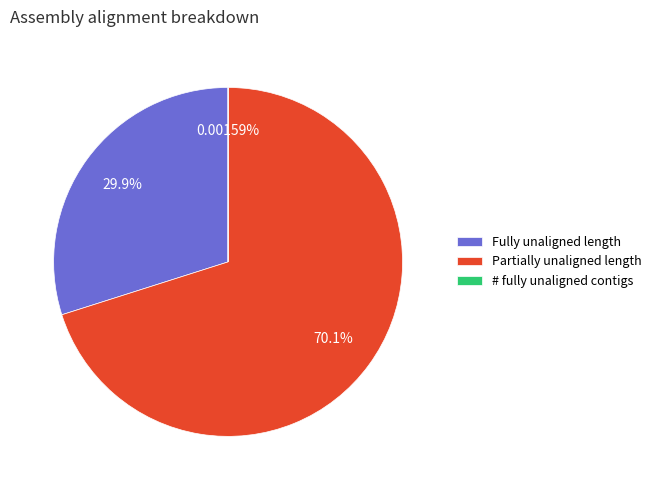

To the nearest percent, what is the difference between the largest and smallest slice percentages?

70%